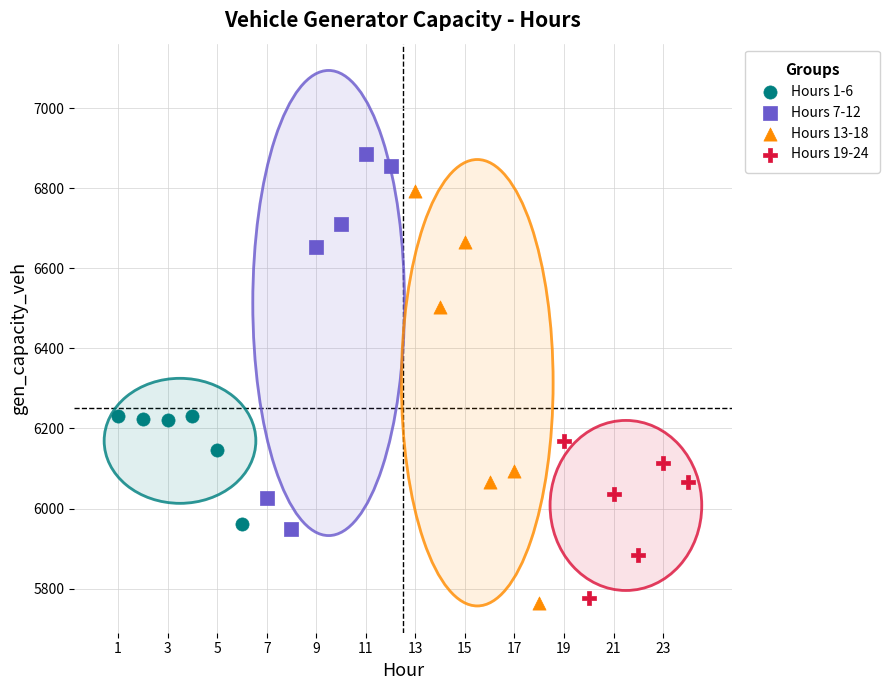

What are all the series names shown in the legend?

Hours 1-6, Hours 7-12, Hours 13-18, Hours 19-24